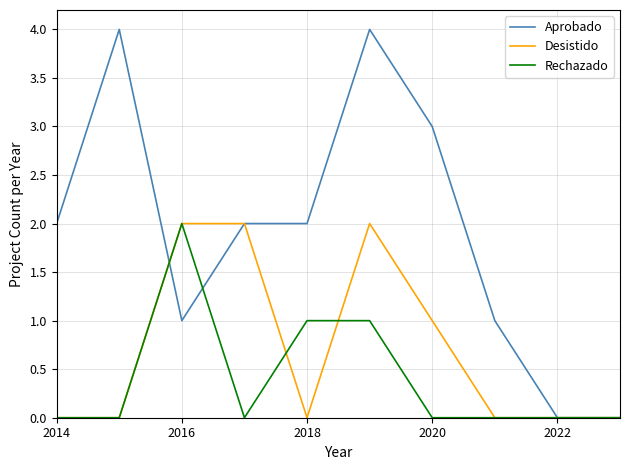

Which series has the largest total across all categories?

Aprobado